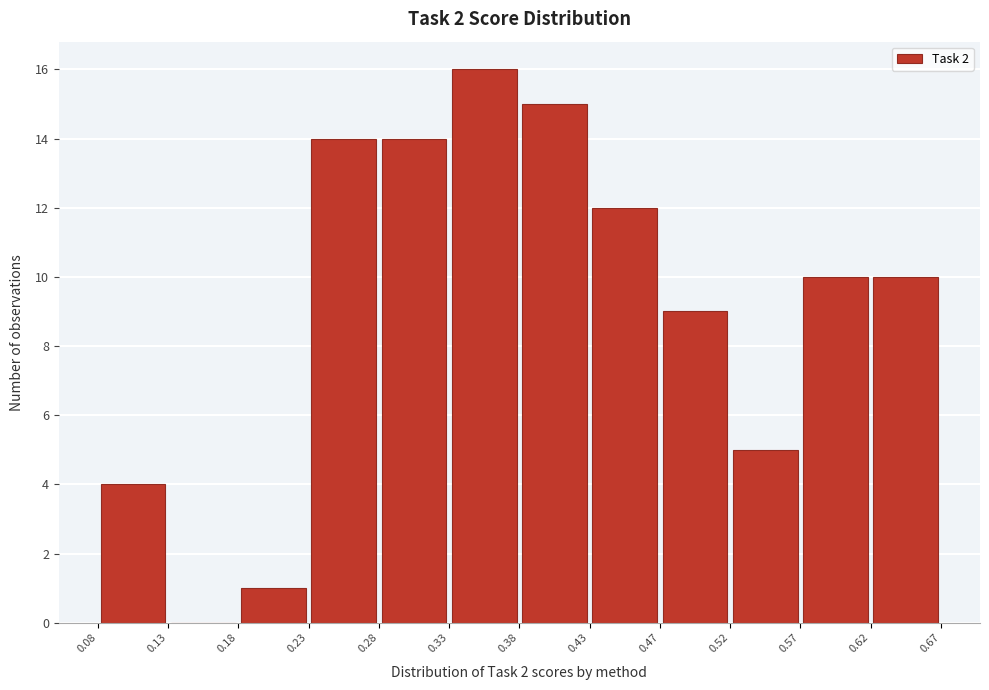

Reading left to right, transcribe this chart: for each bar, give the range it covers on the x-axis and its height. The values are not printed on the chart, so give them approximately, as read against the axis.

0.08 to 0.13: 4
0.13 to 0.18: 0
0.18 to 0.23: 1
0.23 to 0.28: 14
0.28 to 0.33: 14
0.33 to 0.38: 16
0.38 to 0.43: 15
0.43 to 0.47: 12
0.47 to 0.52: 9
0.52 to 0.57: 5
0.57 to 0.62: 10
0.62 to 0.67: 10